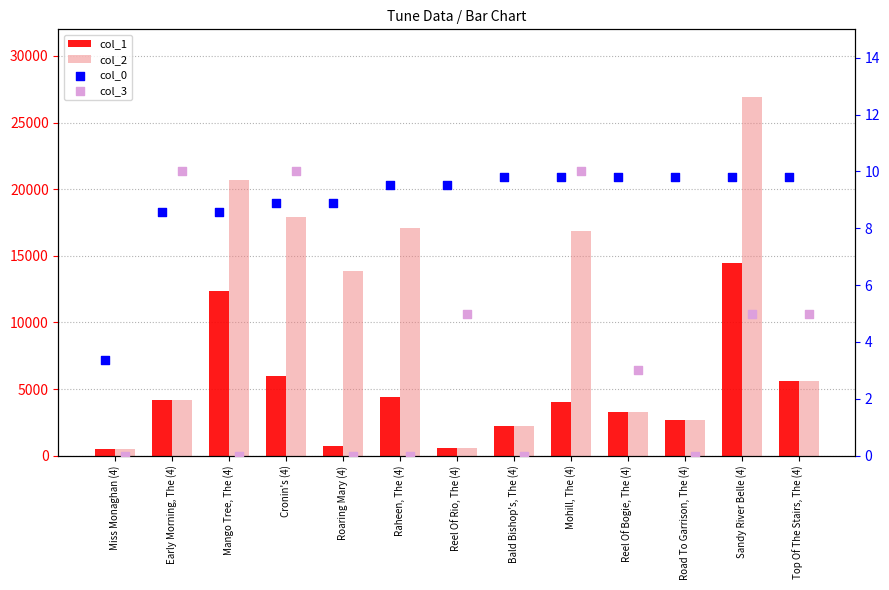

At which category is the sum across all series the highest?

Sandy River Belle (4)